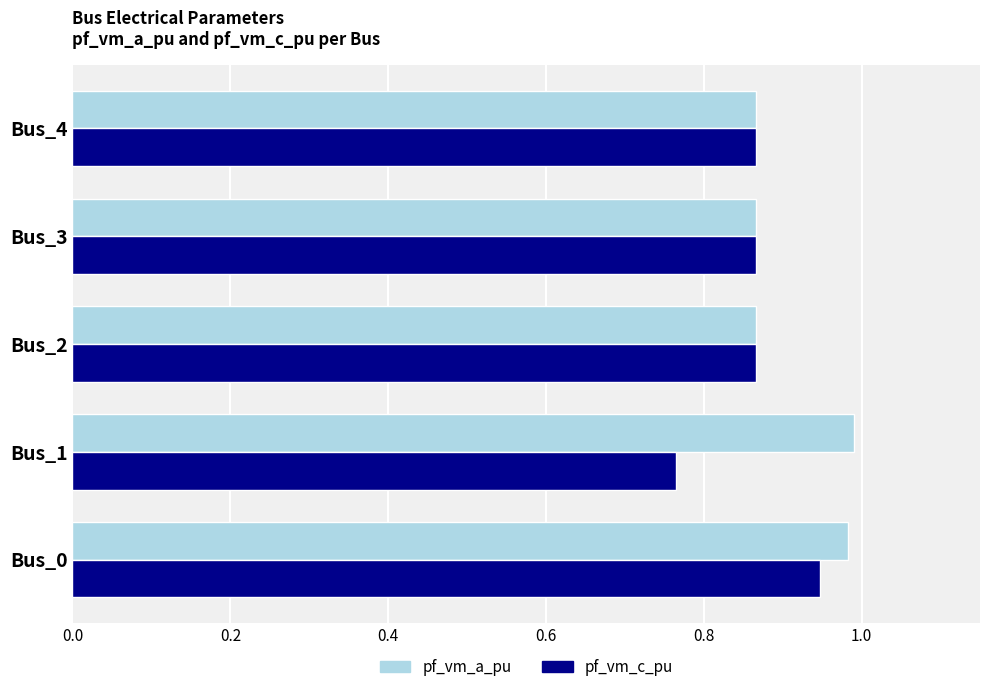

Where is pf_vm_c_pu nearest to the value 0?

Bus_1